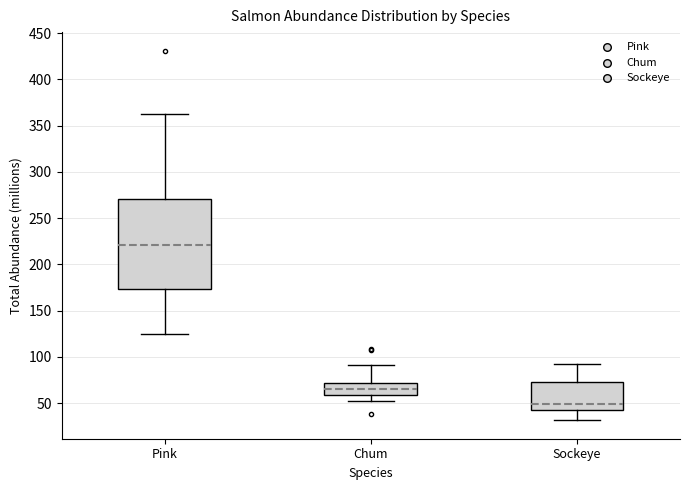

Comparing the boxes themselves (not the whiskers), which one is the tallest?

Pink